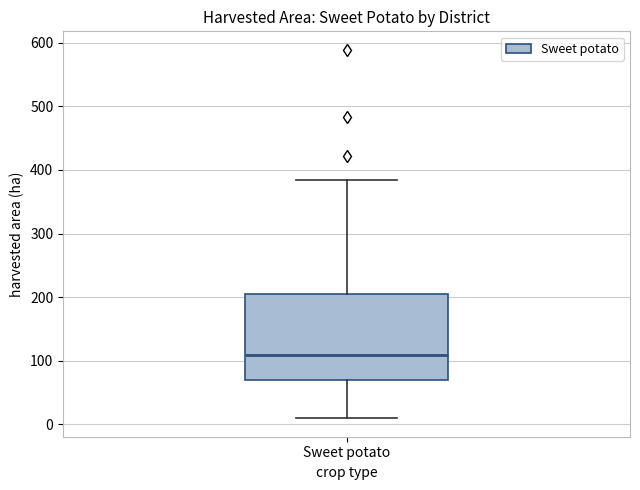

Read this box plot against the y-axis: the position of the median line, the range covered by the box, and the ends of both whiskers. The values are not printed on the chart, so give them approximately, as read against the axis.

median 110, box 70 to 210, whiskers 10 to 380